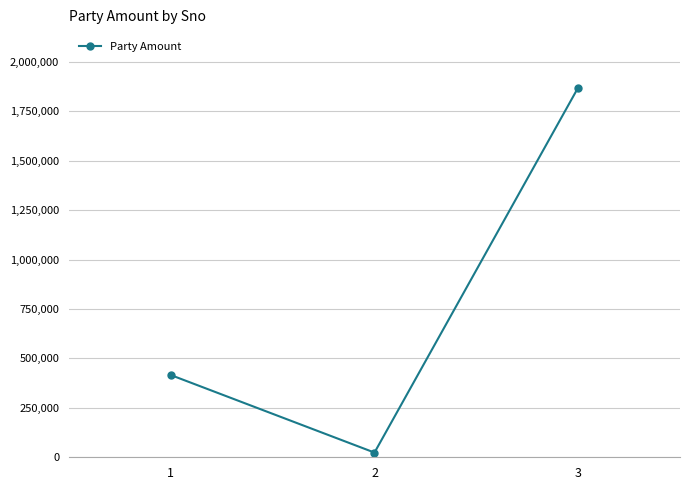

What is the change in value from 2 to 3?

+1846358